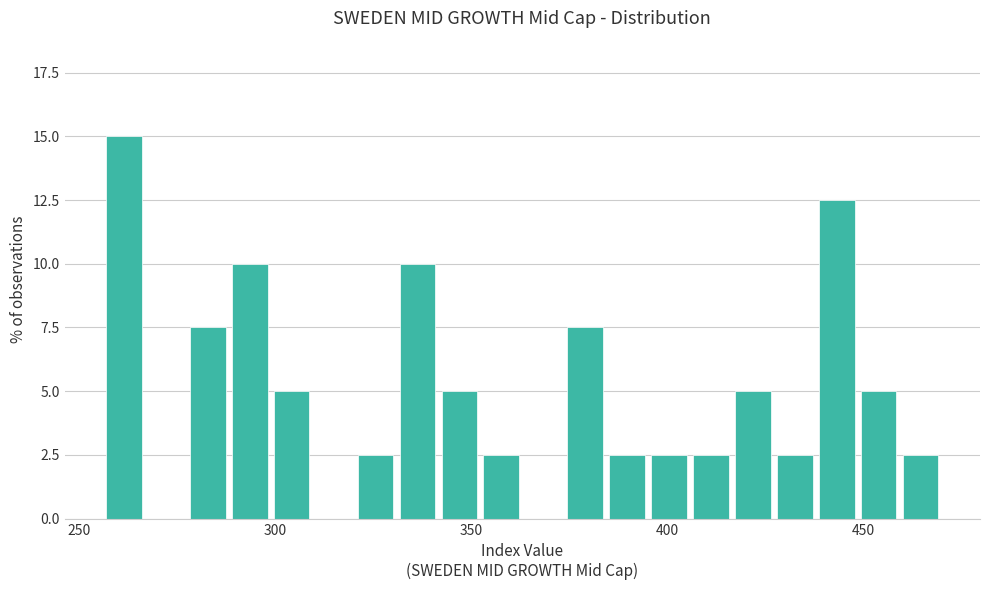

Around what value on the x-axis is the tallest bar? Give the approximate position of its centre, as read against the axis.

260